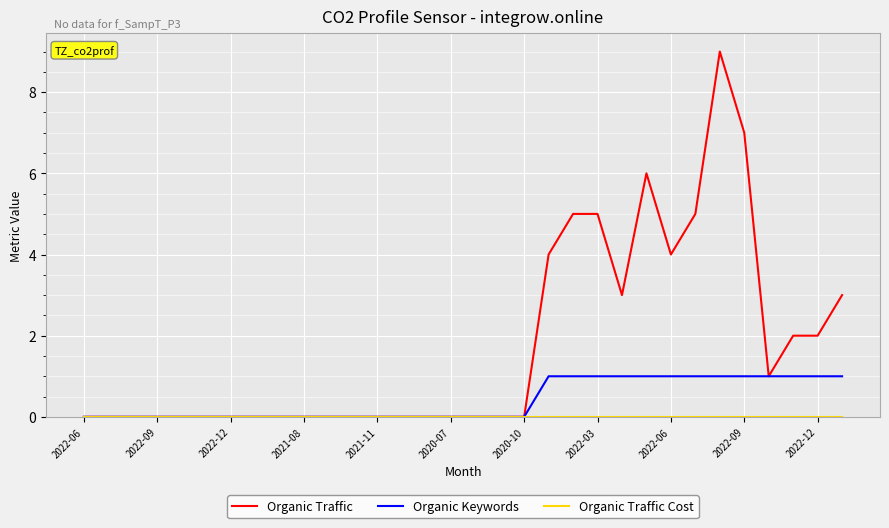

What is the greatest value displayed?

9